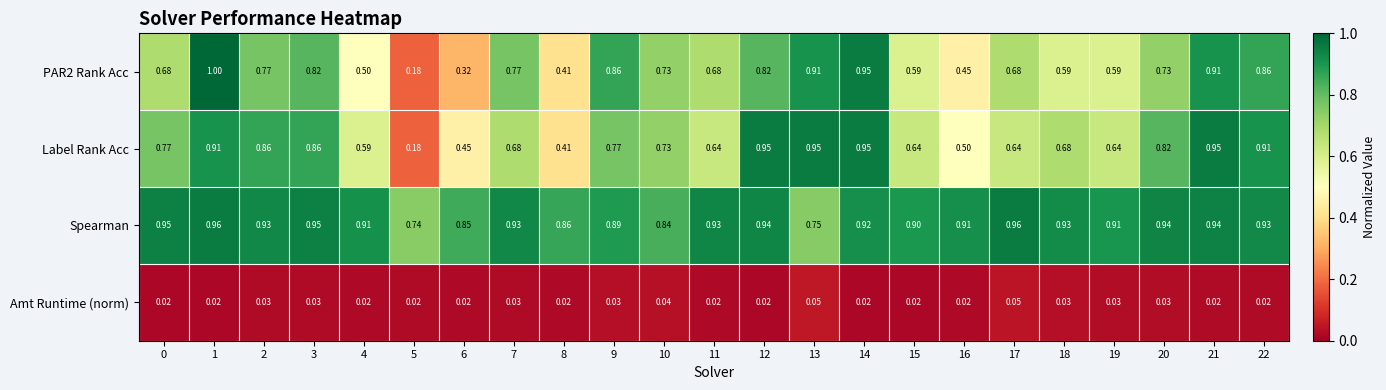

Which category has the highest value across all series?

1